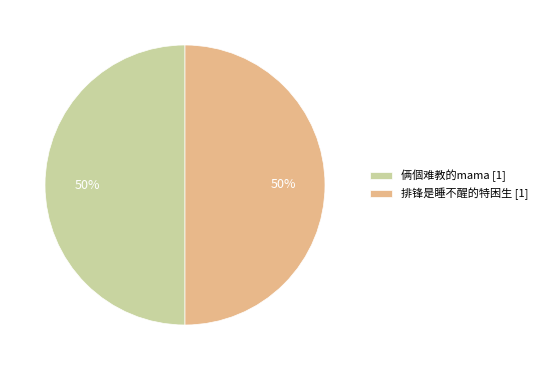

What is the ratio of the value at 俩個难教的mama [1] to the value at 排锋是睡不醒的特困生 [1]?

1.0